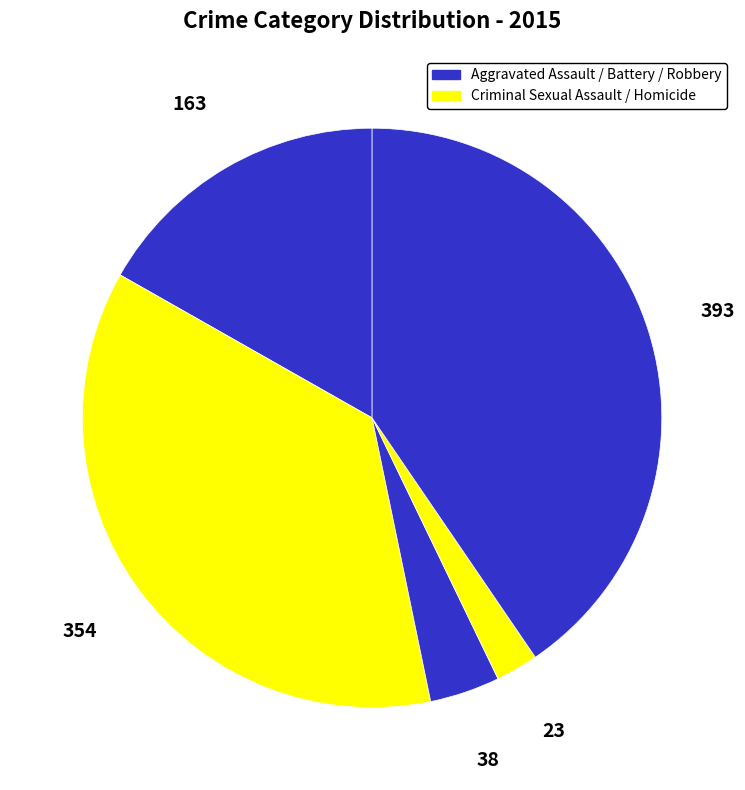

Count the number of slices in the pie.

5